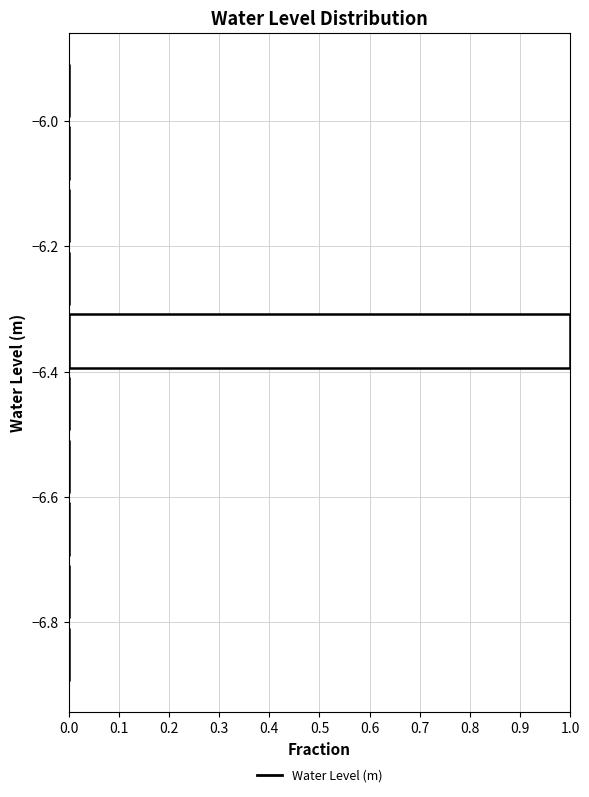

What is the length of the bar covering -6.4 to -6.3 on the y-axis? Neither the bar edges nor the lengths are printed on the chart, so give them approximately, as read against the axes.

1